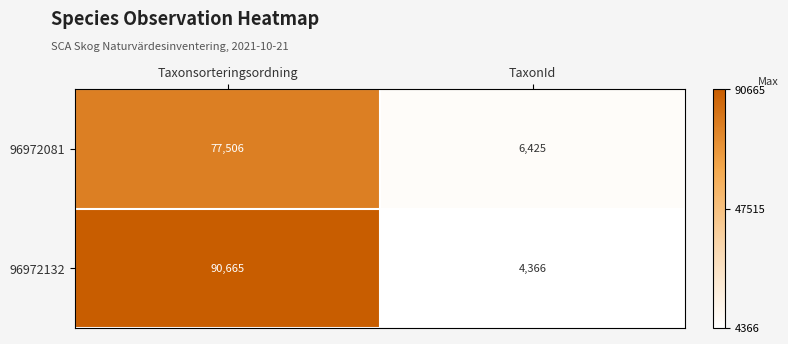

At which label does 96972081 reach its peak?

Taxonsorteringsordning